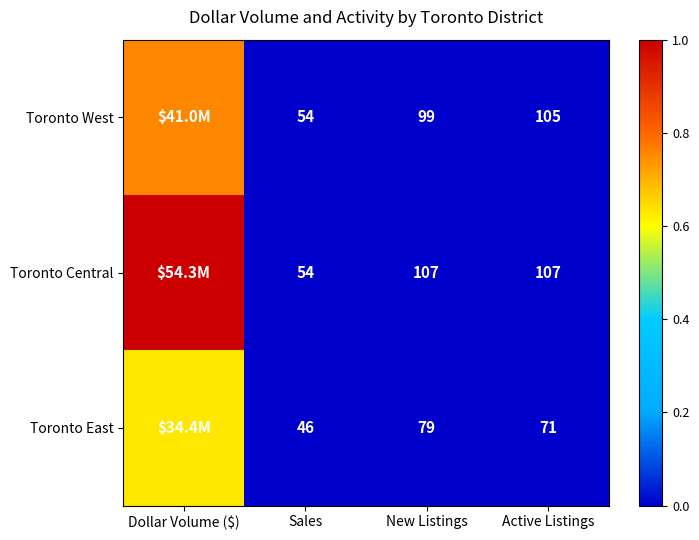

Is the value of Toronto Central at Active Listings greater than the value of Toronto West at Sales?

Yes